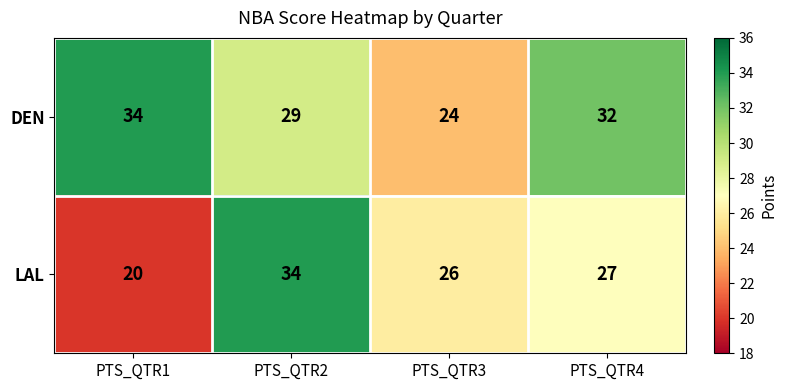

The value of DEN at PTS_QTR4 is 11. True or false?

False